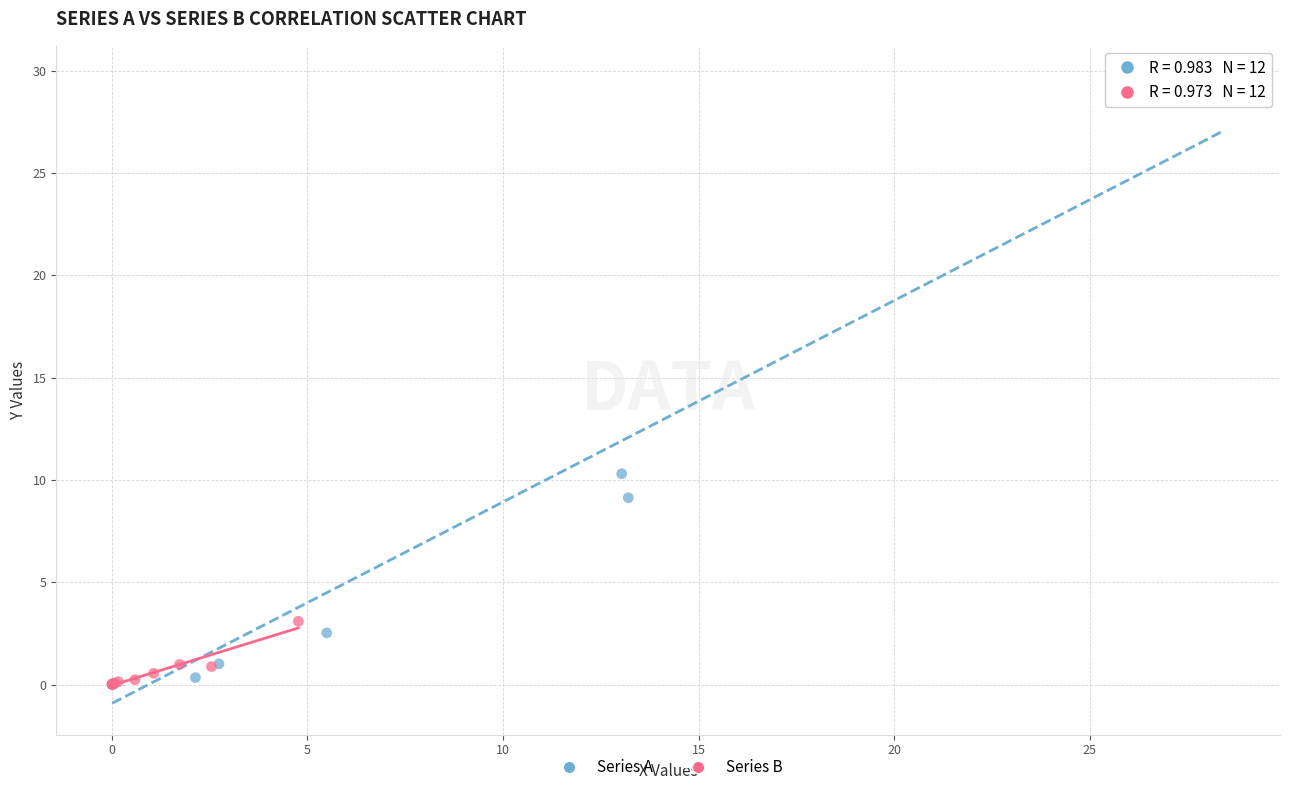

Which series contains the highest Y value?

Series A